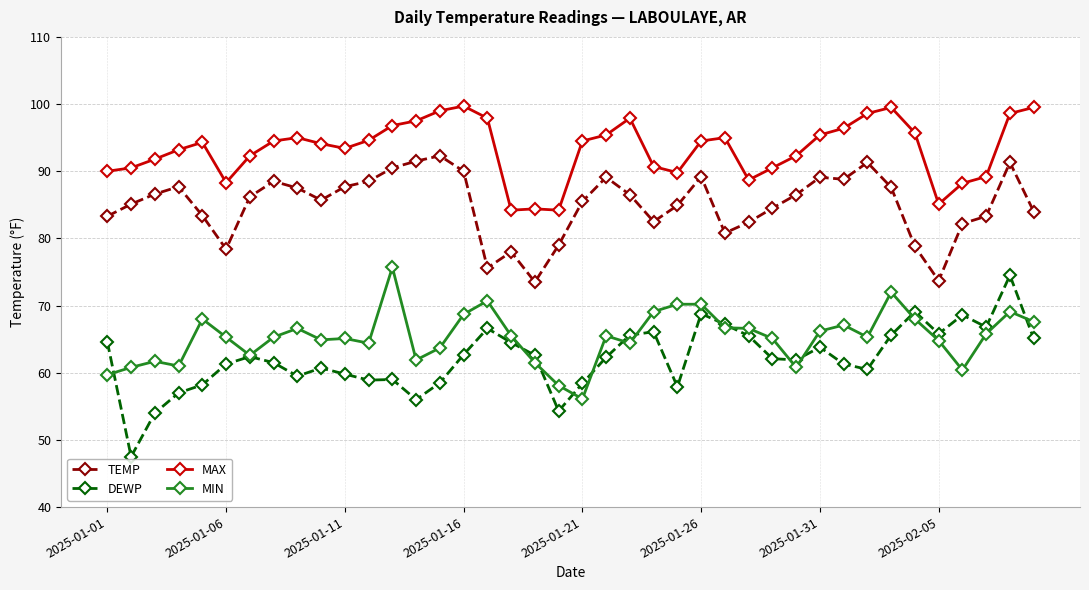

At how many categories does at least one series exceed 51?

40